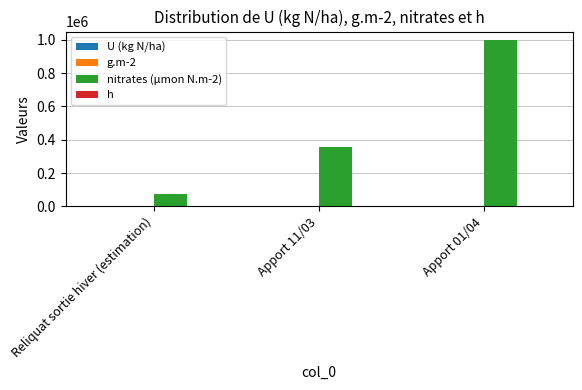

What value does the h series have at Apport 11/03?

2016.0